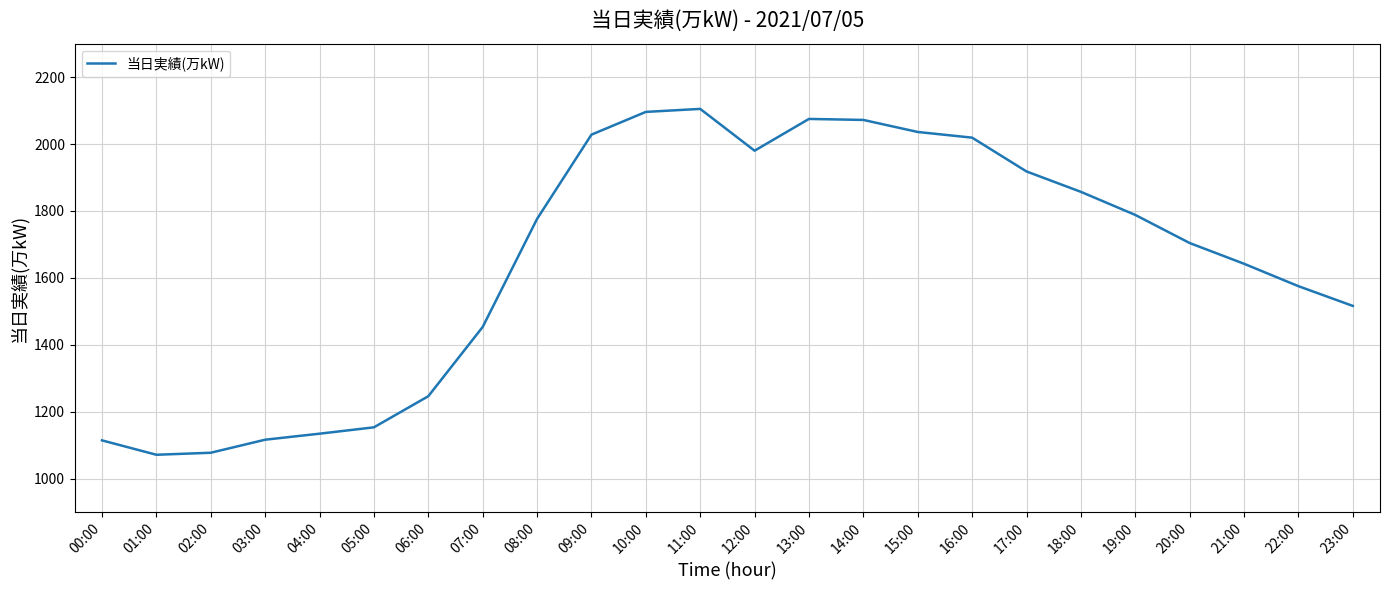

Is it true that the value at 06:00 is 694?

False